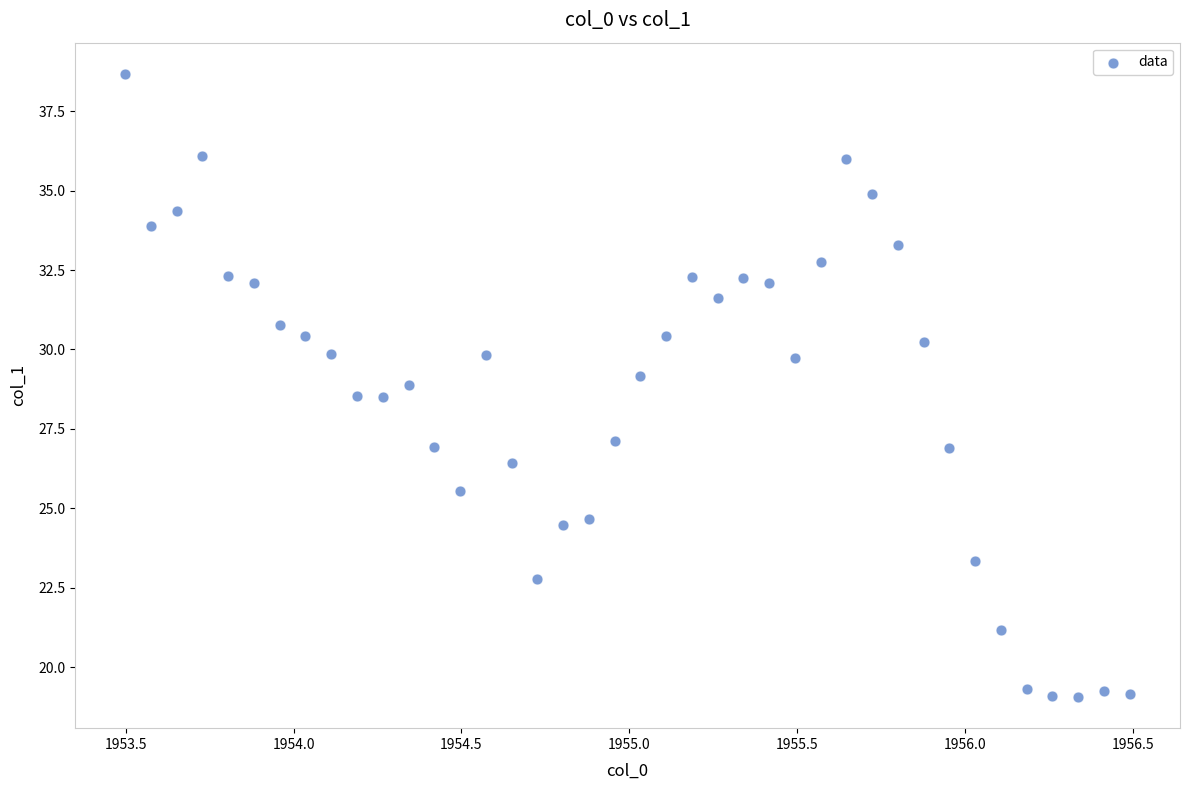

What is the range of Y values (max minus min)?

19.6